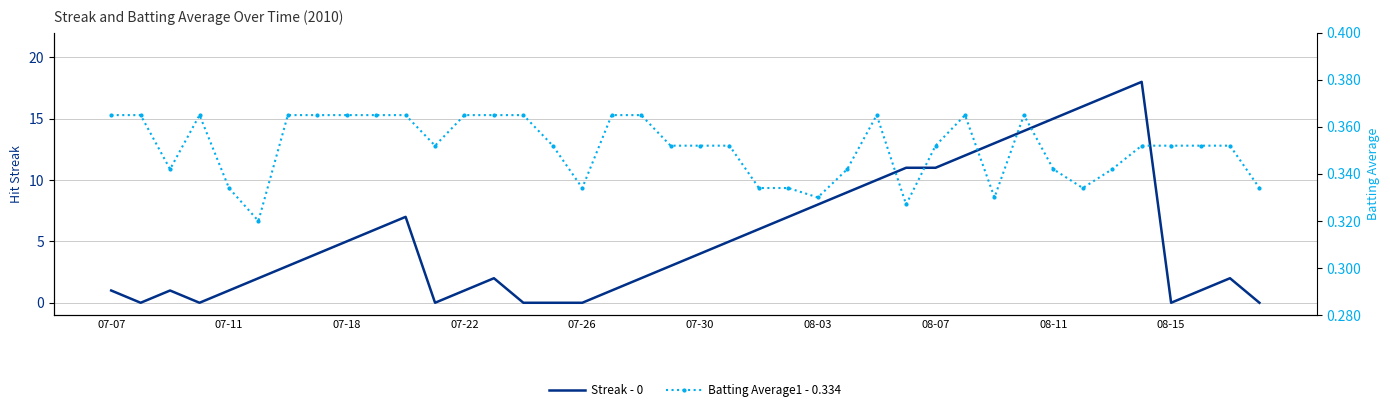

What is the sum of the Streak values at 07-22 and 38?

2.0